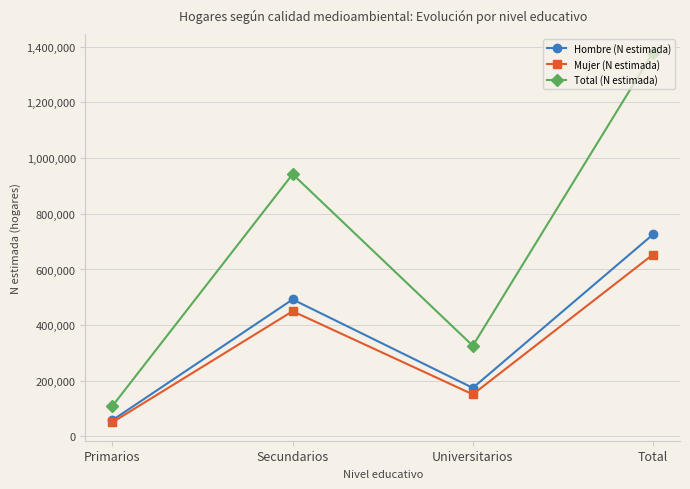

Reading right to left, extract all data points from this chart.

Hombre (N estimada): Total=725704	Universitarios=174583	Secundarios=492364	Primarios=58757
Mujer (N estimada): Total=653712	Universitarios=151370	Secundarios=449968	Primarios=51202
Total (N estimada): Total=1379416	Universitarios=325952	Secundarios=942333	Primarios=109959